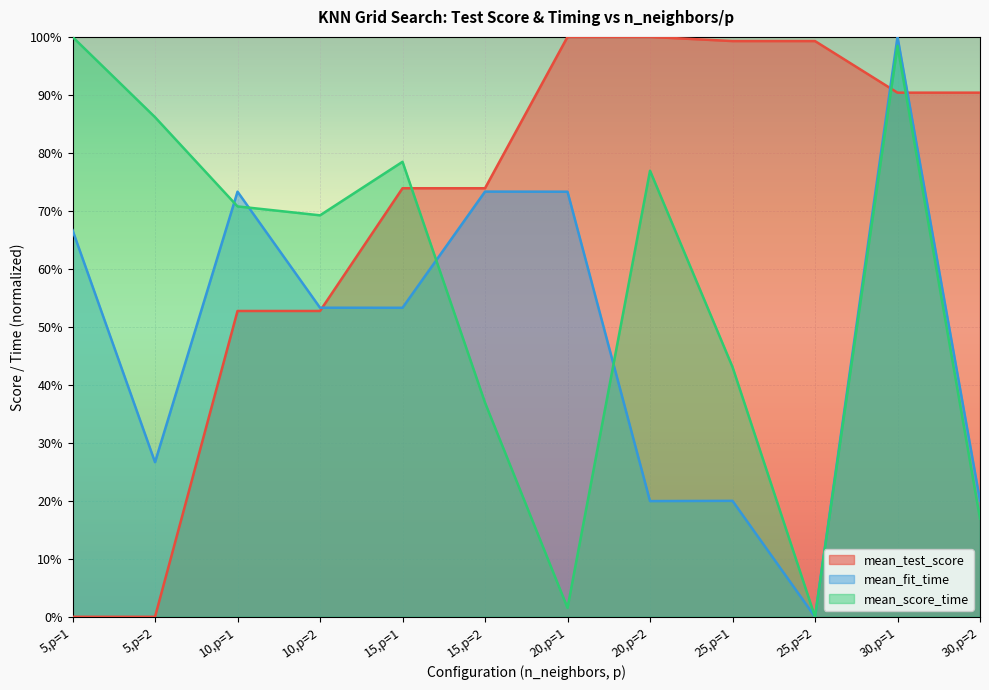

Is the value of mean_fit_time at 5,p=2 greater than the value of mean_test_score at 15,p=2?

No